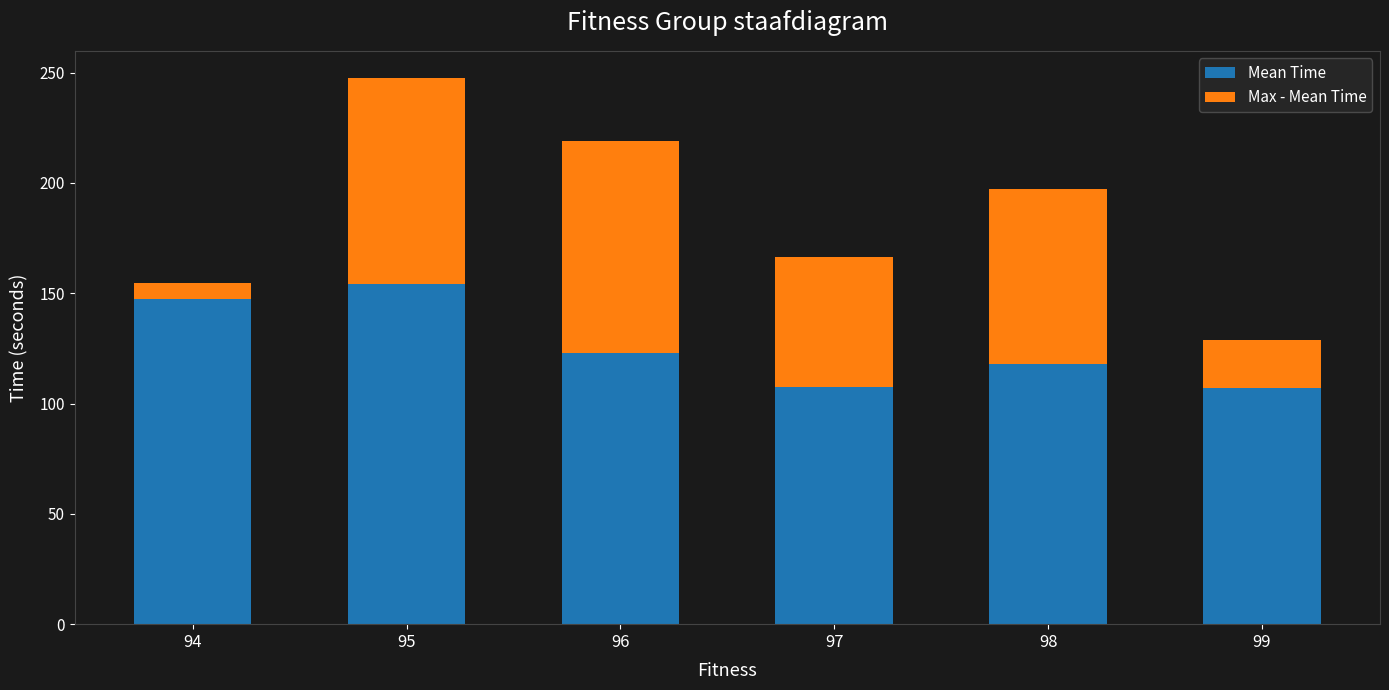

At which label does Mean Time reach its peak?

95